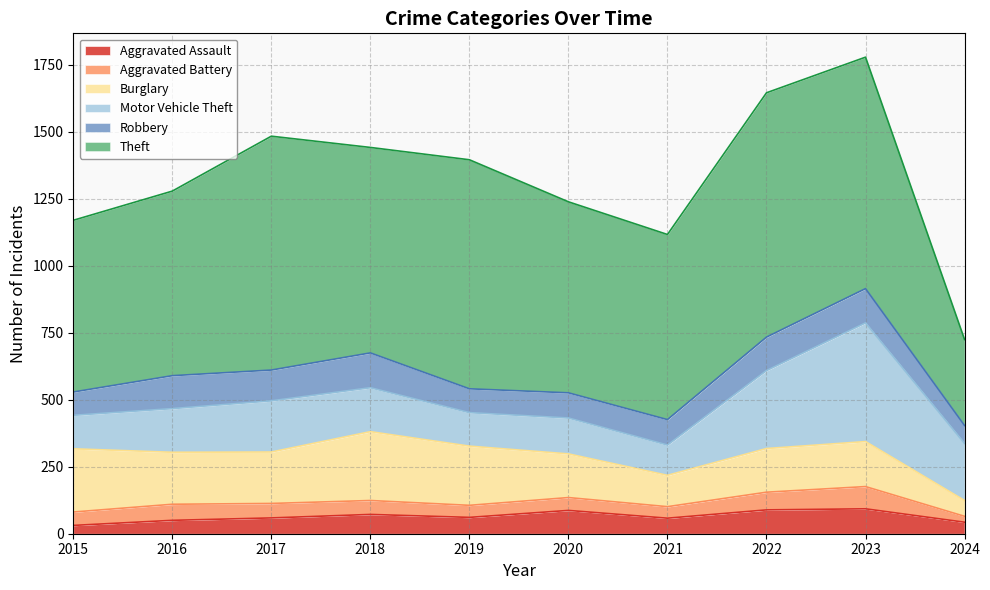

What is the difference between the highest and lowest values at 2015?

610